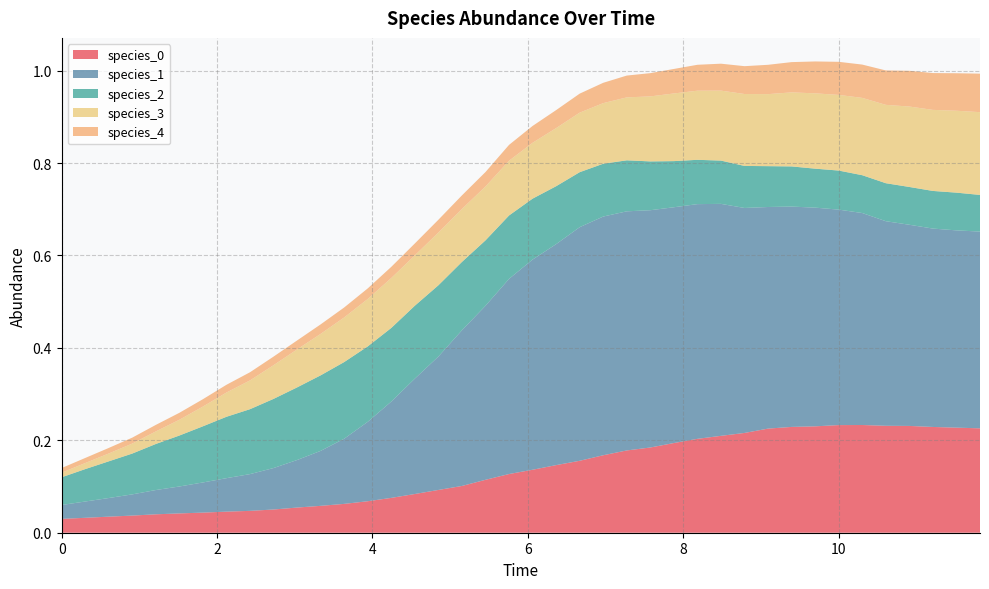

Reading right to left, list all the values displayed in this chart.

species_0: 39=0.2	38=0.2	37=0.2	36=0.2	35=0.2	34=0.2	33=0.2	32=0.2	31=0.2	30=0.2	29=0.2	28=0.2	27=0.2	26=0.2	25=0.2	24=0.2	23=0.2	22=0.2	21=0.1	20=0.1	19=0.1	18=0.1	17=0.1	16=0.1	15=0.1	14=0.1	13=0.1	12=0.1	11=0.1	10=0.1	9=0.1	8=0.0	7=0.0	6=0.0	5=0.0	4=0.0	3=0.0	2=0.0	1=0.0	0=0.0
species_1: 39=0.4	38=0.4	37=0.4	36=0.4	35=0.4	34=0.5	33=0.5	32=0.5	31=0.5	30=0.5	29=0.5	28=0.5	27=0.5	26=0.5	25=0.5	24=0.5	23=0.5	22=0.5	21=0.5	20=0.5	19=0.4	18=0.4	17=0.3	16=0.3	15=0.2	14=0.2	13=0.2	12=0.1	11=0.1	10=0.1	9=0.1	8=0.1	7=0.1	6=0.1	5=0.1	4=0.1	3=0.0	2=0.0	1=0.0	0=0.0
species_2: 39=0.1	38=0.1	37=0.1	36=0.1	35=0.1	34=0.1	33=0.1	32=0.1	31=0.1	30=0.1	29=0.1	28=0.1	27=0.1	26=0.1	25=0.1	24=0.1	23=0.1	22=0.1	21=0.1	20=0.1	19=0.1	18=0.1	17=0.1	16=0.2	15=0.2	14=0.2	13=0.2	12=0.2	11=0.2	10=0.2	9=0.1	8=0.1	7=0.1	6=0.1	5=0.1	4=0.1	3=0.1	2=0.1	1=0.1	0=0.1
species_3: 39=0.2	38=0.2	37=0.2	36=0.2	35=0.2	34=0.2	33=0.2	32=0.2	31=0.2	30=0.2	29=0.2	28=0.2	27=0.1	26=0.1	25=0.1	24=0.1	23=0.1	22=0.1	21=0.1	20=0.1	19=0.1	18=0.1	17=0.1	16=0.1	15=0.1	14=0.1	13=0.1	12=0.1	11=0.1	10=0.1	9=0.1	8=0.1	7=0.1	6=0.0	5=0.0	4=0.0	3=0.0	2=0.0	1=0.0	0=0.0
species_4: 39=0.1	38=0.1	37=0.1	36=0.1	35=0.1	34=0.1	33=0.1	32=0.1	31=0.1	30=0.1	29=0.1	28=0.1	27=0.1	26=0.1	25=0.1	24=0.0	23=0.0	22=0.0	21=0.0	20=0.0	19=0.0	18=0.0	17=0.0	16=0.0	15=0.0	14=0.0	13=0.0	12=0.0	11=0.0	10=0.0	9=0.0	8=0.0	7=0.0	6=0.0	5=0.0	4=0.0	3=0.0	2=0.0	1=0.0	0=0.0